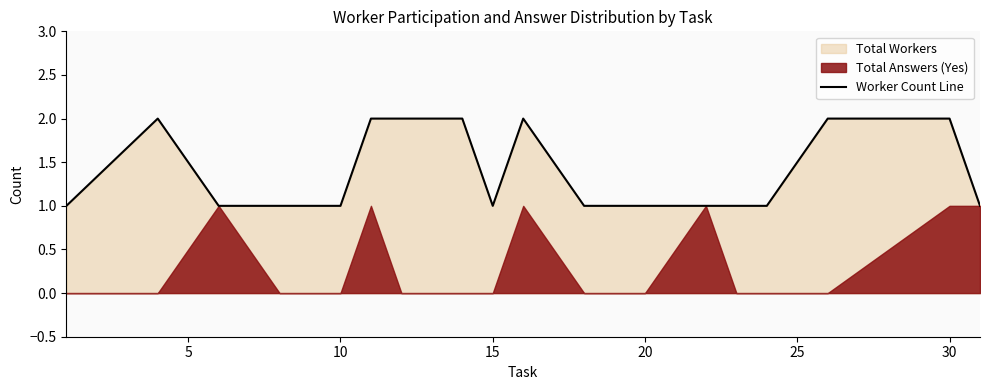

How many points are lower than both their immediate neighbors (excluding endpoints)?

1